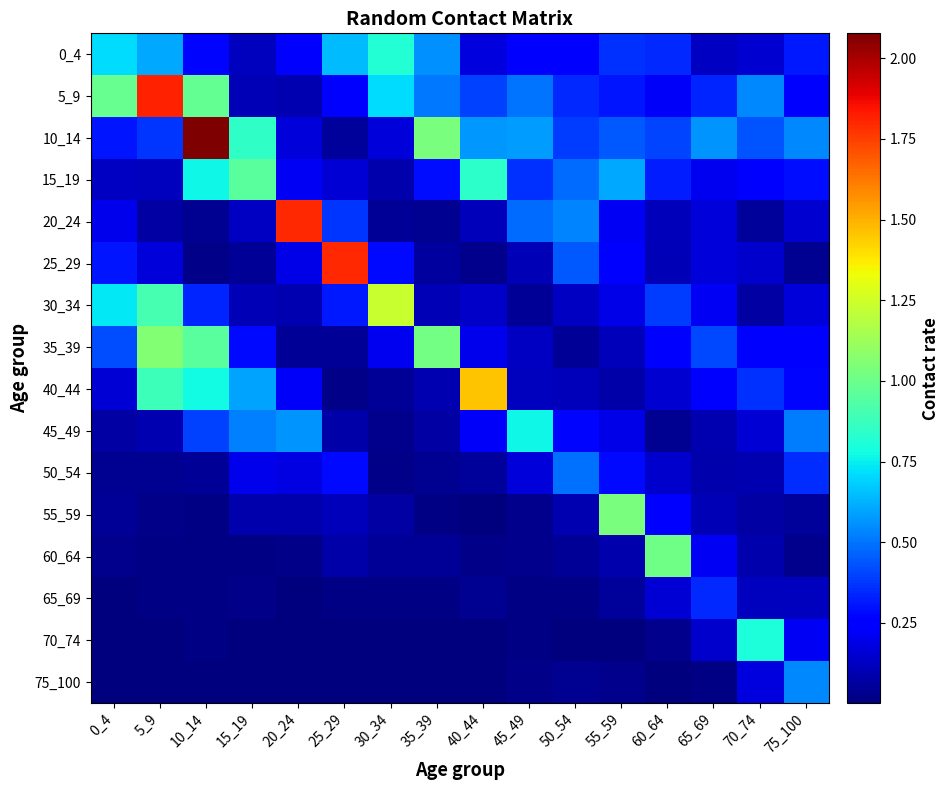

At which category is the sum across all series the highest?

10_14